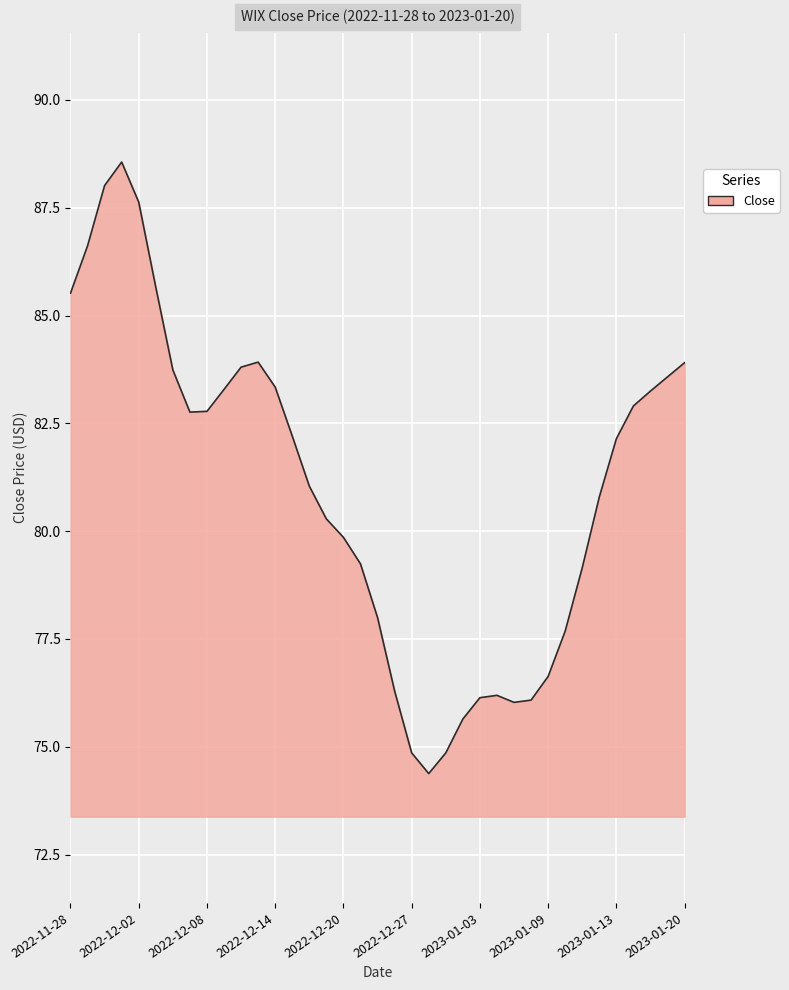

What is the difference between the maximum and minimum values?

14.2